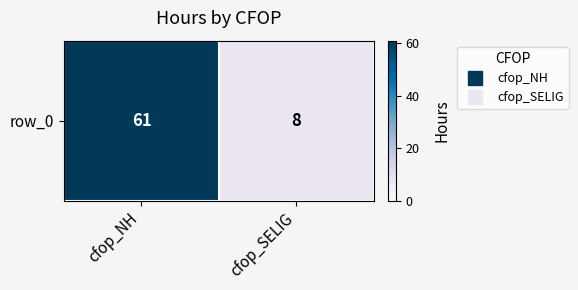

At which category does the chart reach its minimum across all series?

cfop_SELIG